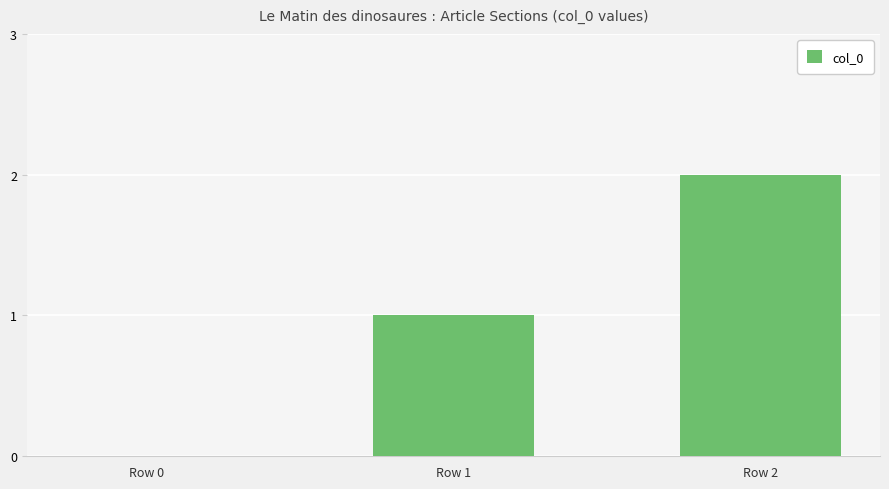

What is the ratio of the value at Row 1 to the value at Row 2?

0.5